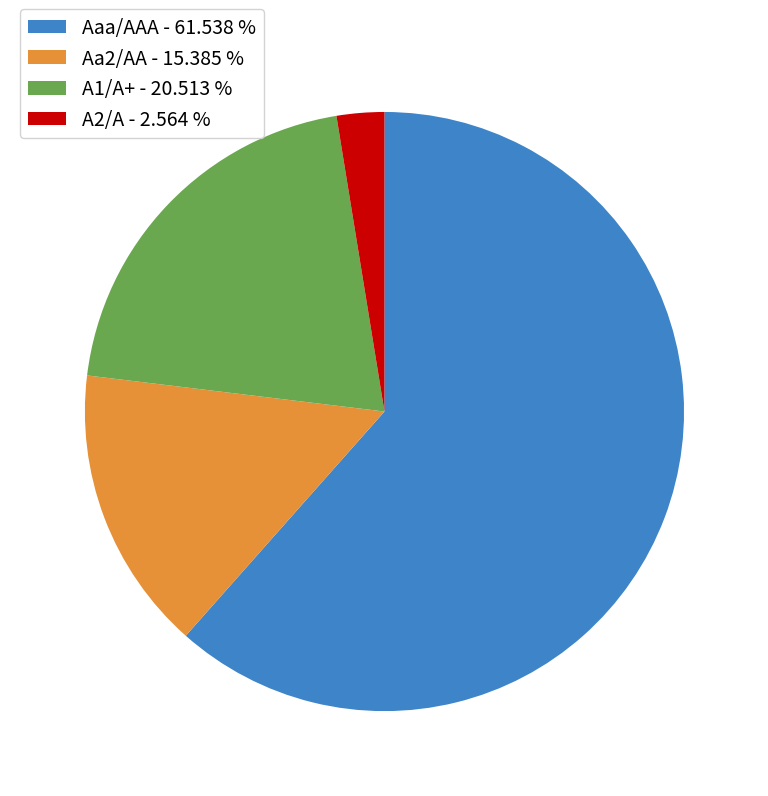

Count the number of slices in the pie.

4